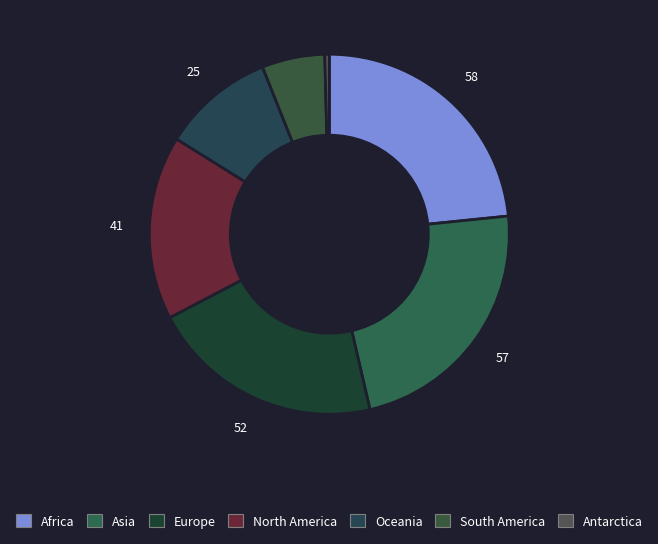

True or false: Antarctica accounts for 0% of the total.

True